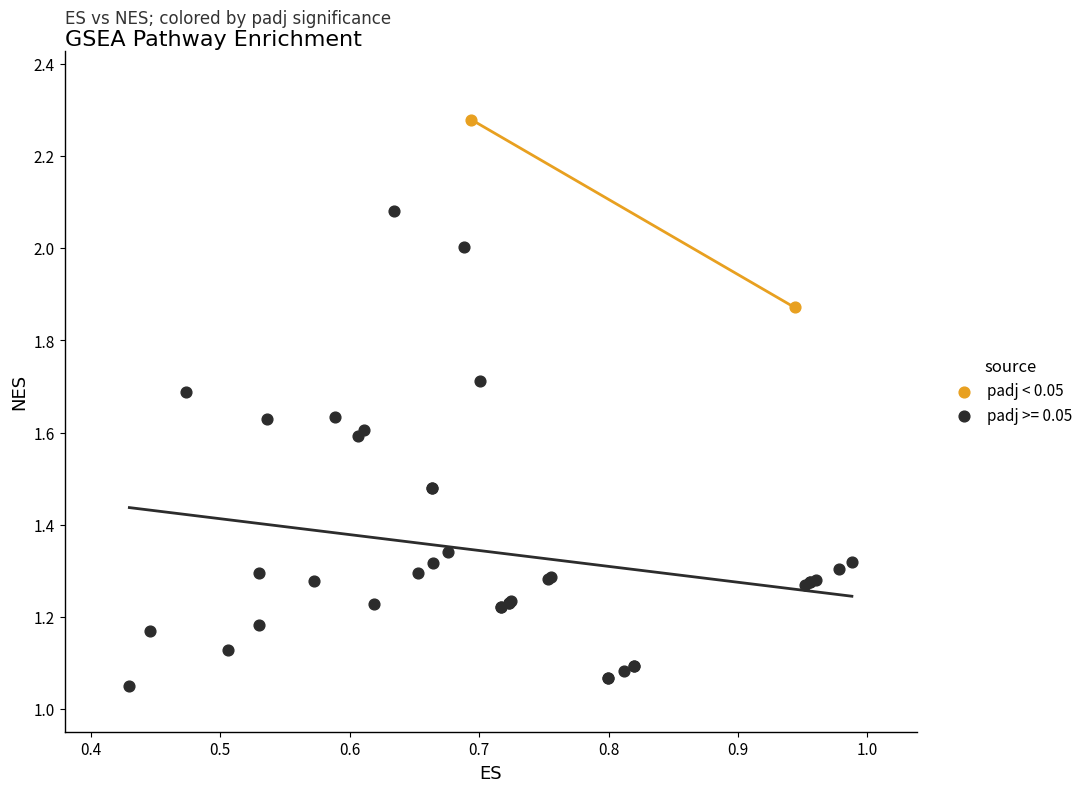

What are all the series names shown in the legend?

padj < 0.05, padj >= 0.05